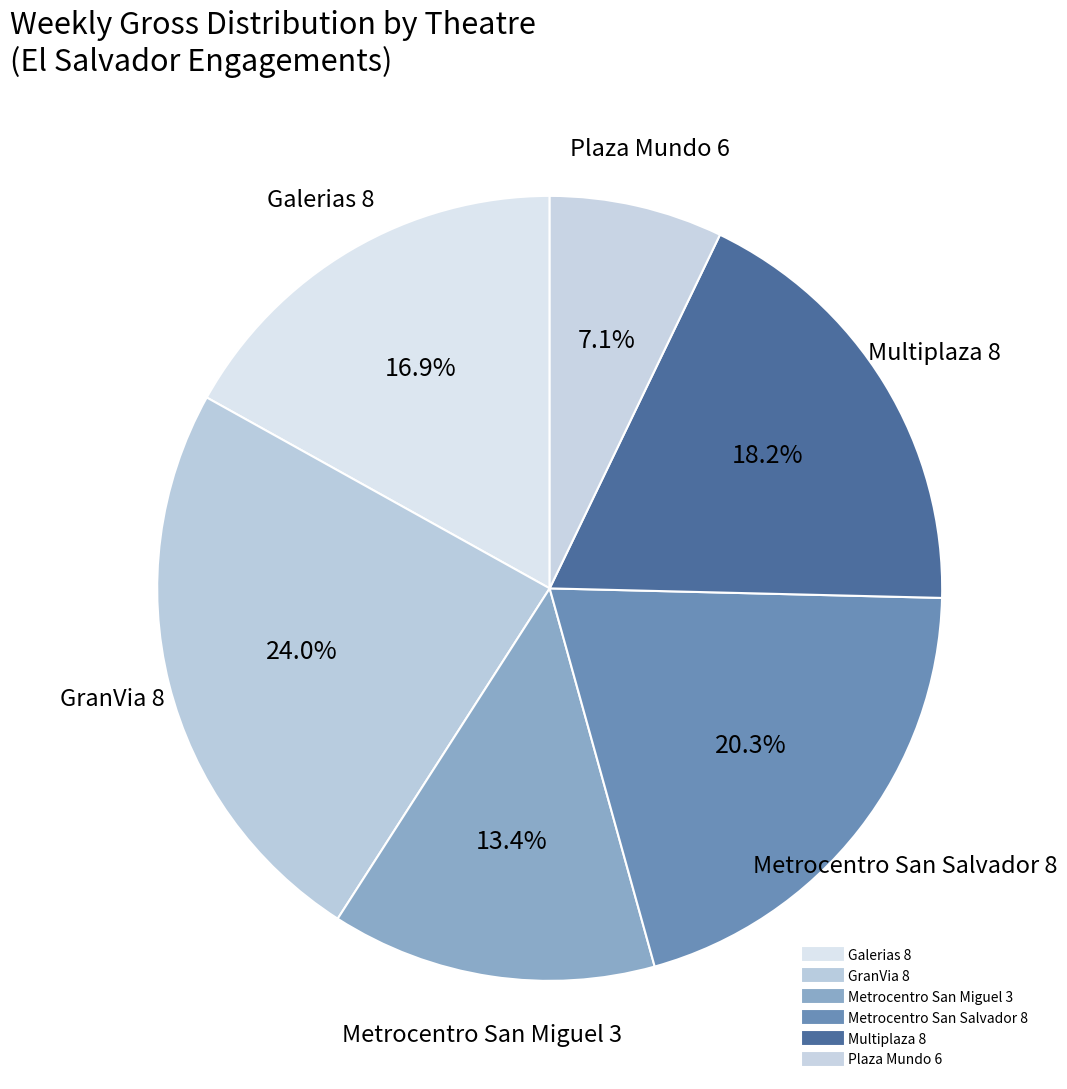

How many segments does this pie chart have?

6